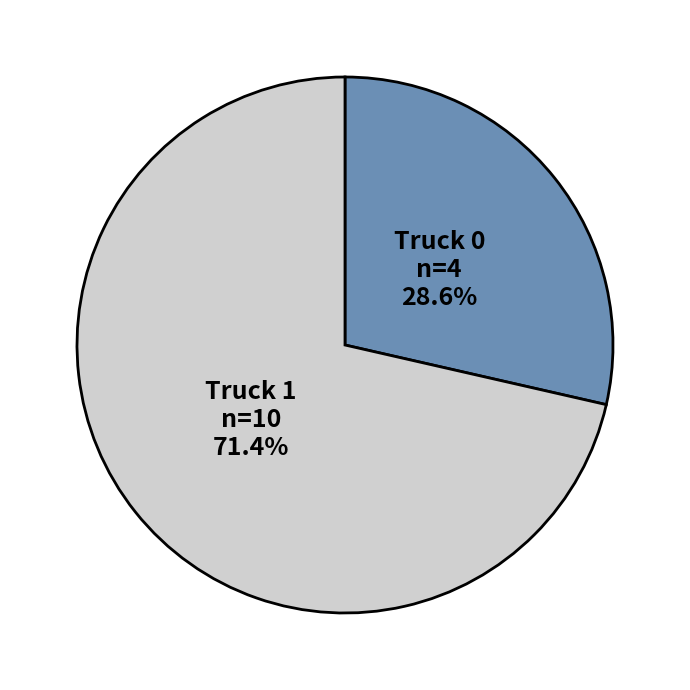

Is Truck 0 the majority of the pie?

No